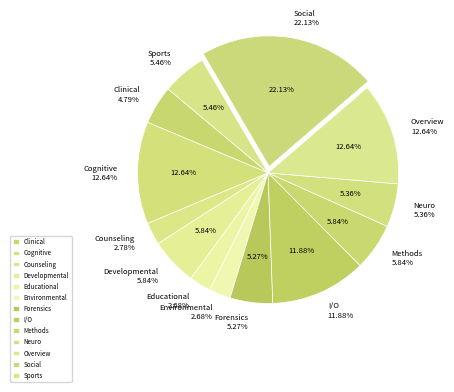

Is it true that Social is 31% of the pie?

False